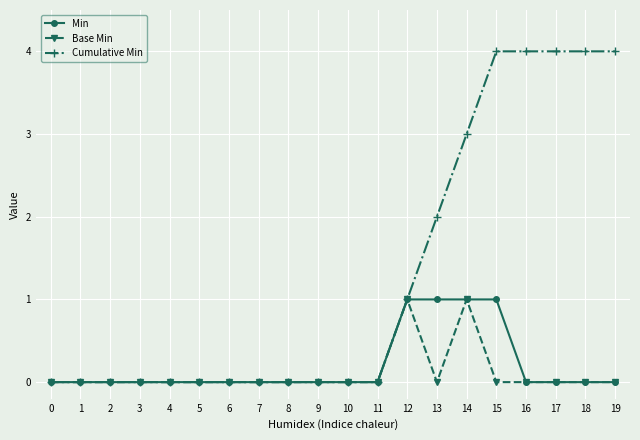

True or false: Base Min has more than 1 points higher than both neighbors.

True